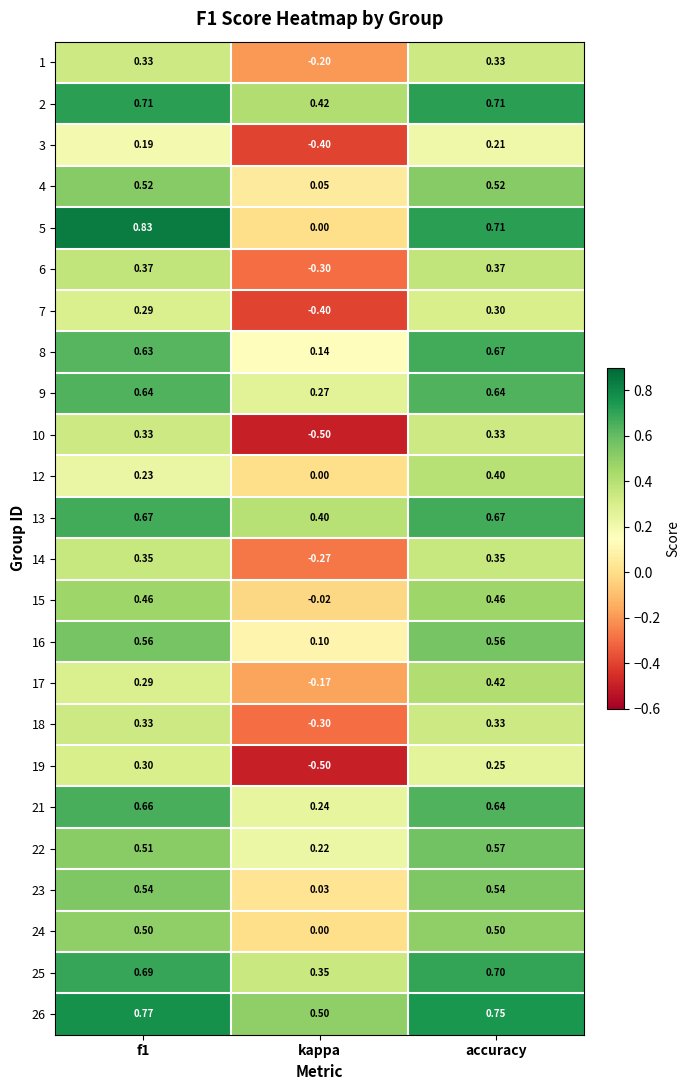

At how many categories does at least one series exceed 0?

3